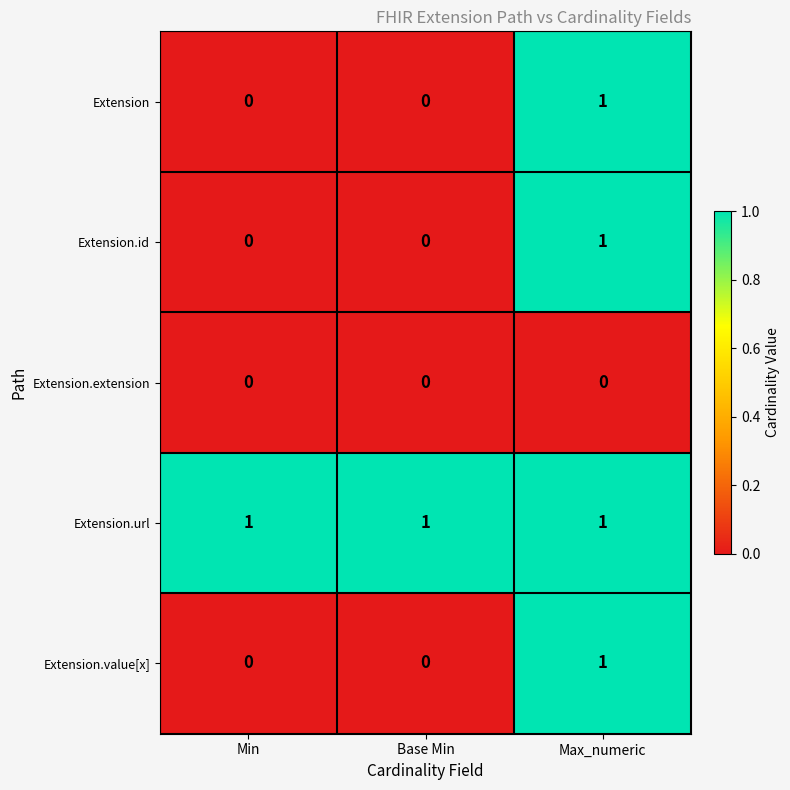

What is the total value across all series at Max_numeric?

4